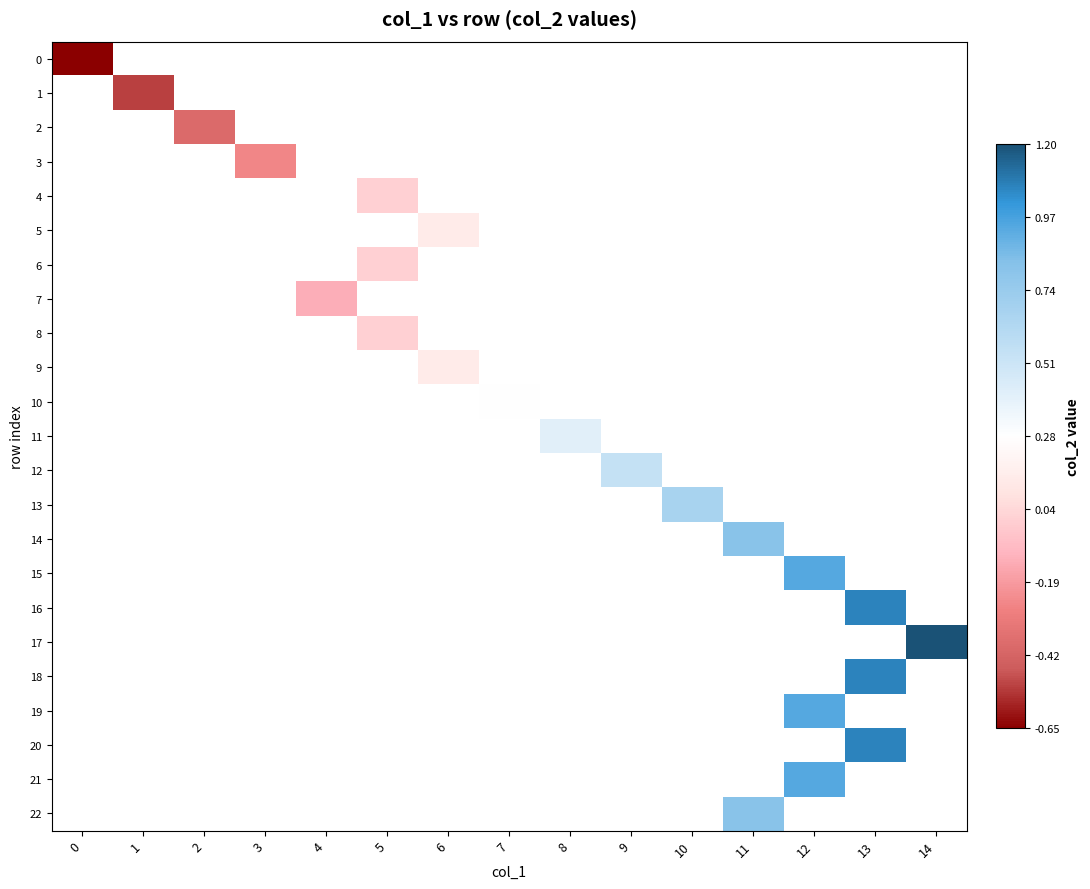

What is the minimum value shown in the chart?

-0.7